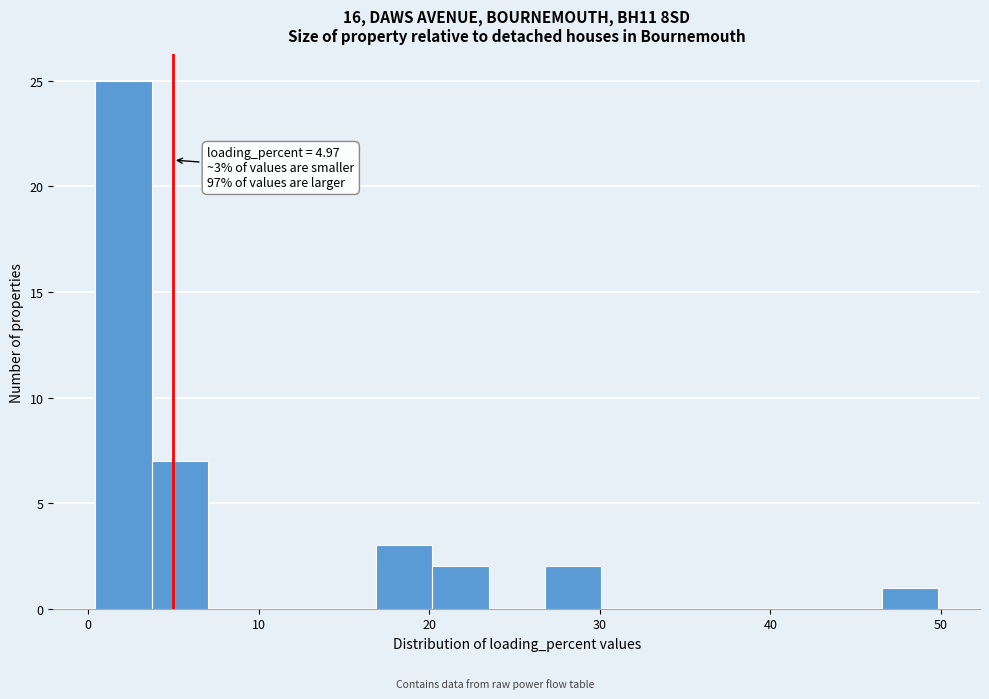

Around what value on the x-axis is the tallest bar? Give the approximate position of its centre, as read against the axis.

2